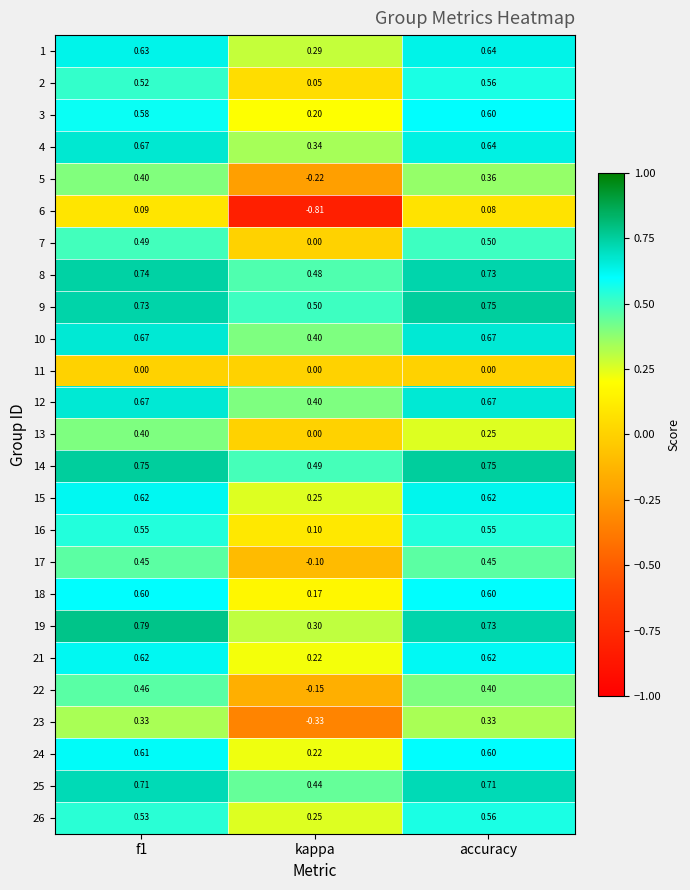

Which category has the lowest value across all series?

kappa